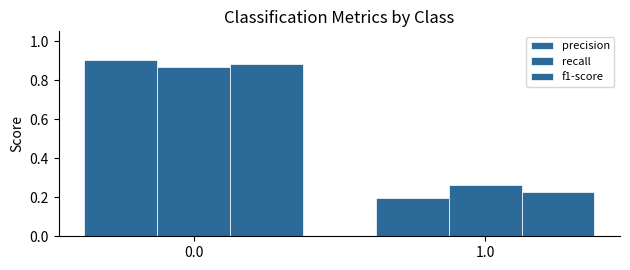

How many bars are there in each group?

3